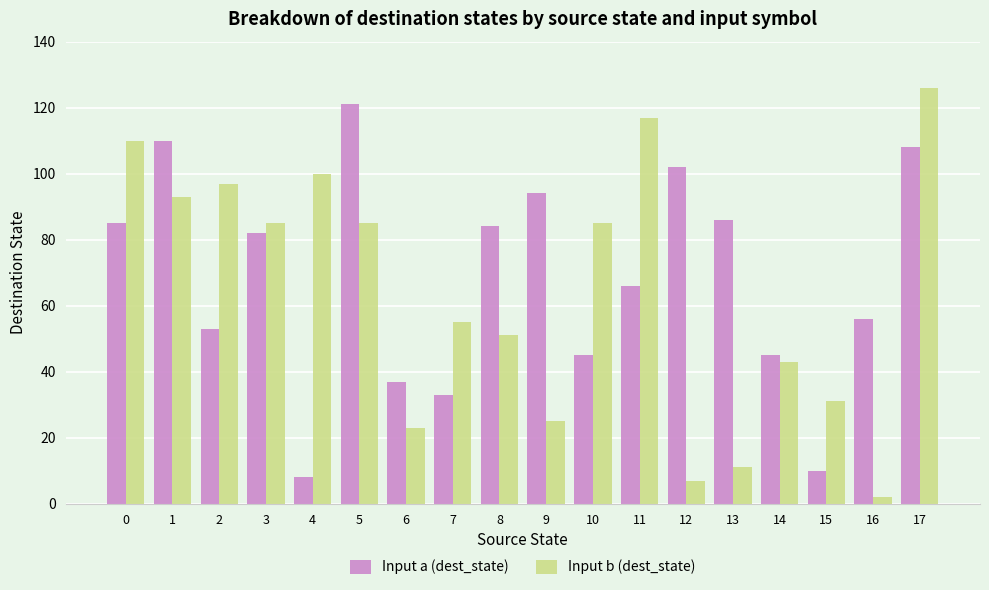

What is the difference between the maximum and second lowest values in the Input a (dest_state) series?

111